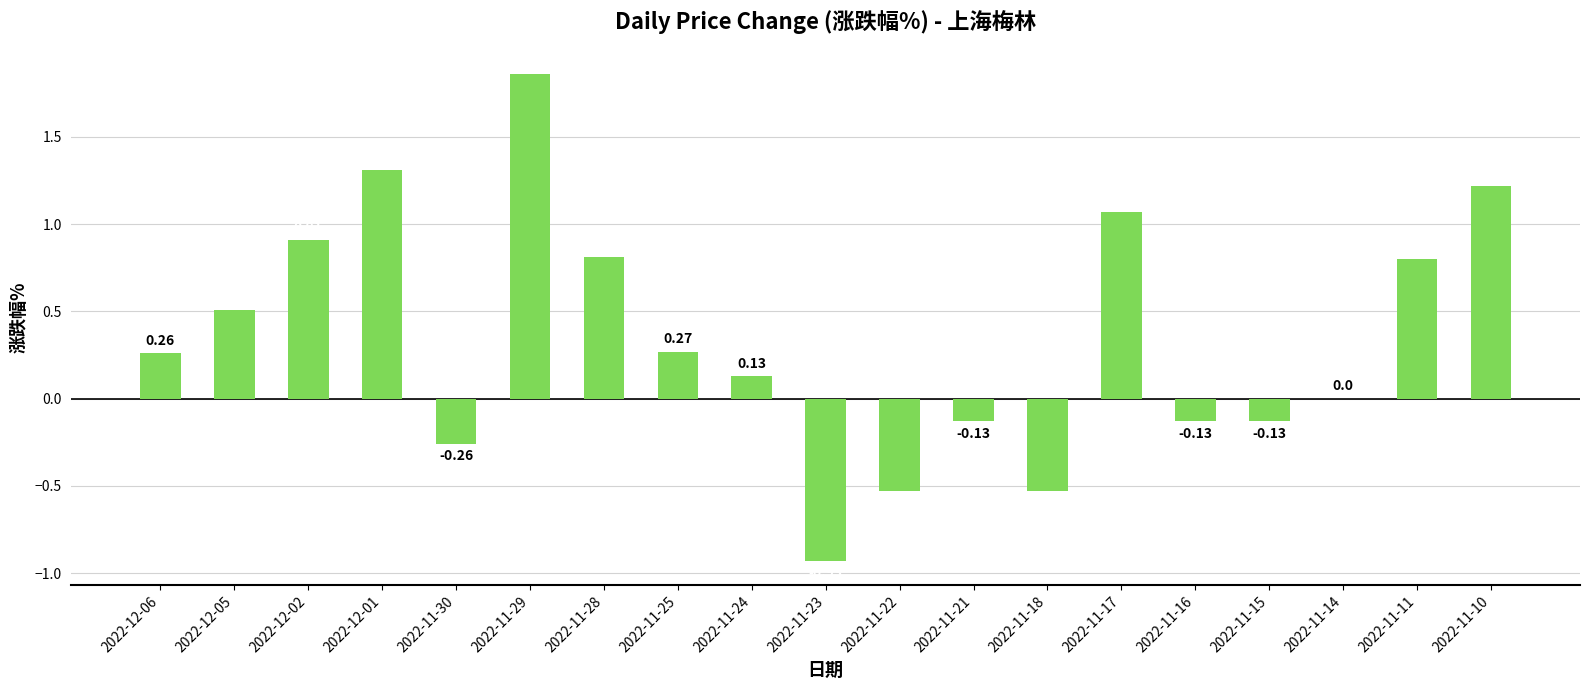

Count the number of categories in the chart.

19